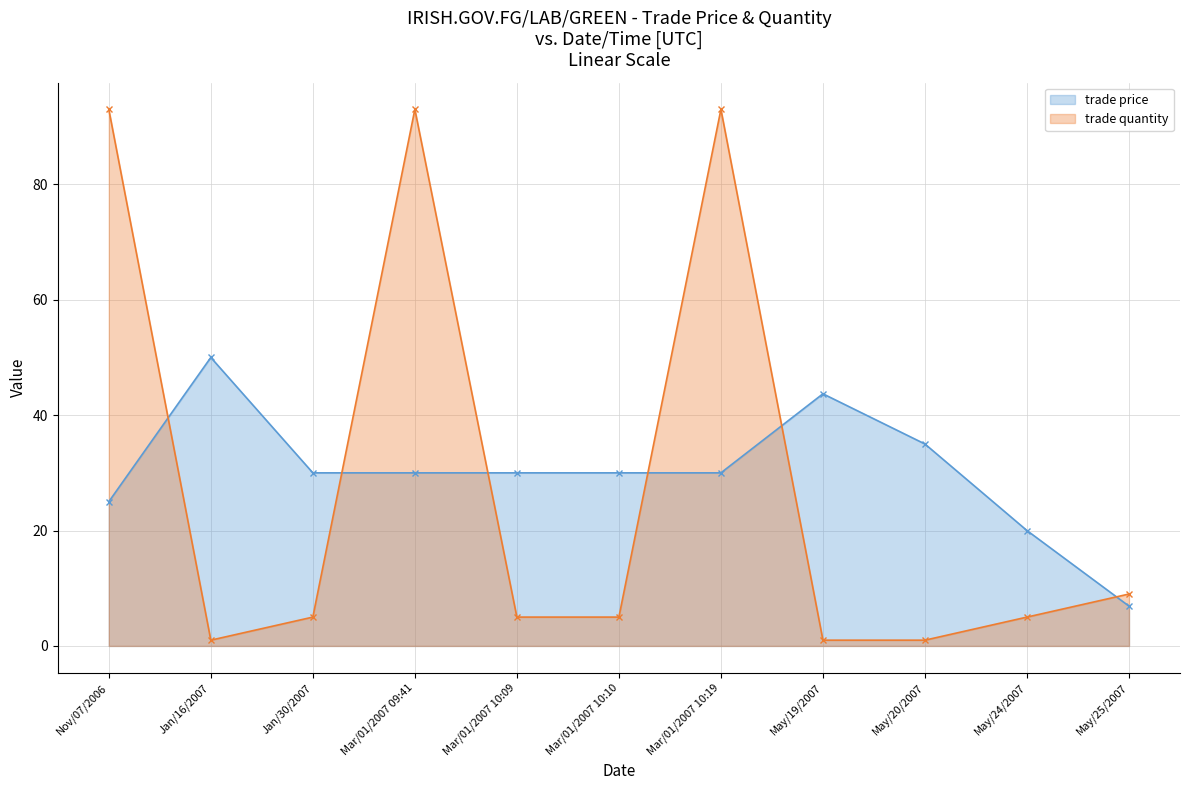

What is the maximum value shown in the chart?

93.0